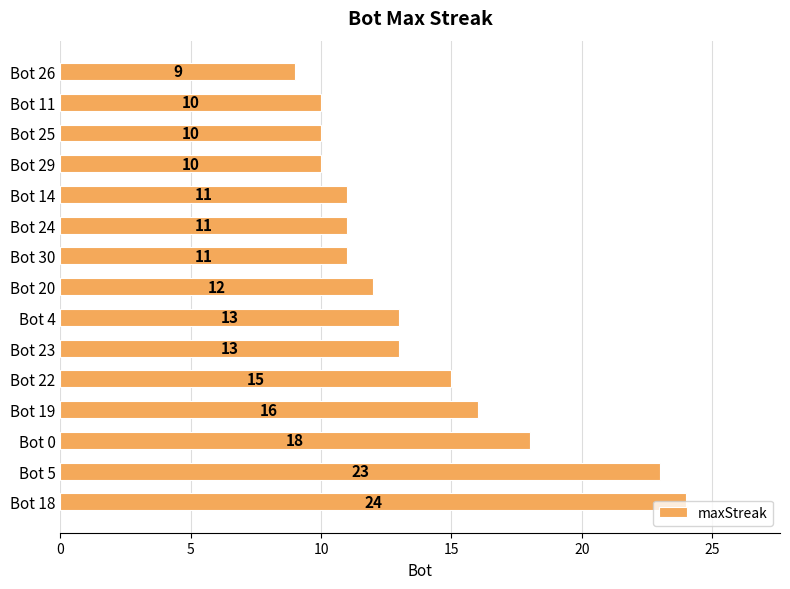

Between Bot 18 and Bot 4, which is larger?

Bot 18